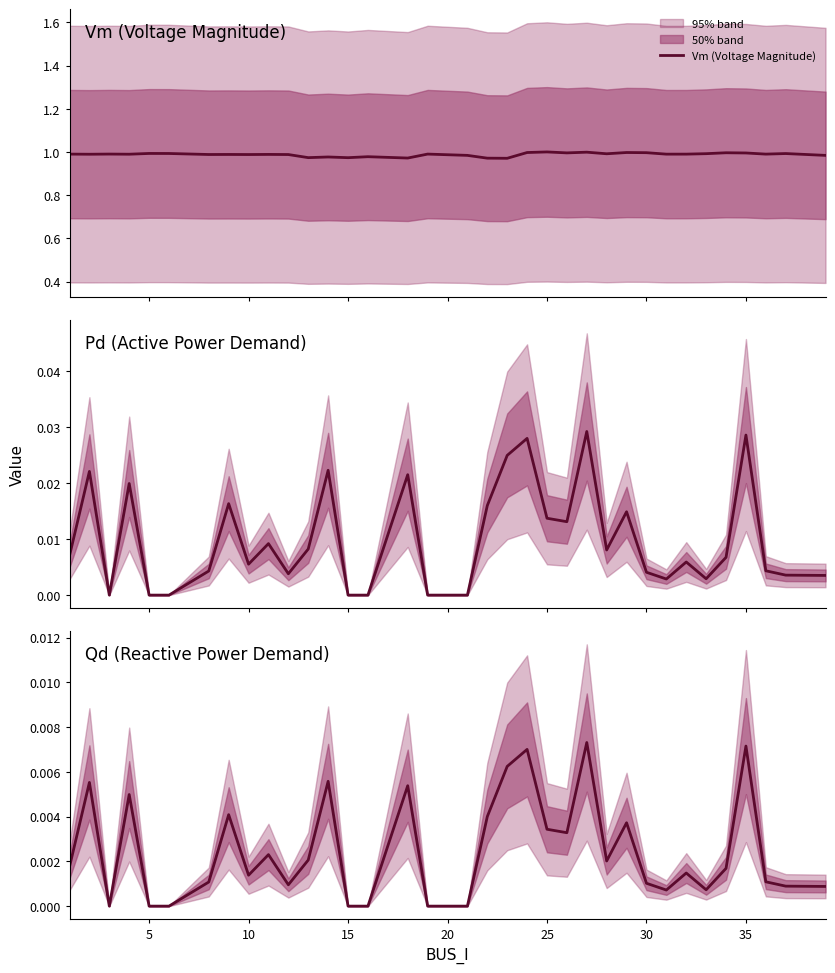

How many interior local valleys does the Qd (Reactive Power Demand) series have?

7